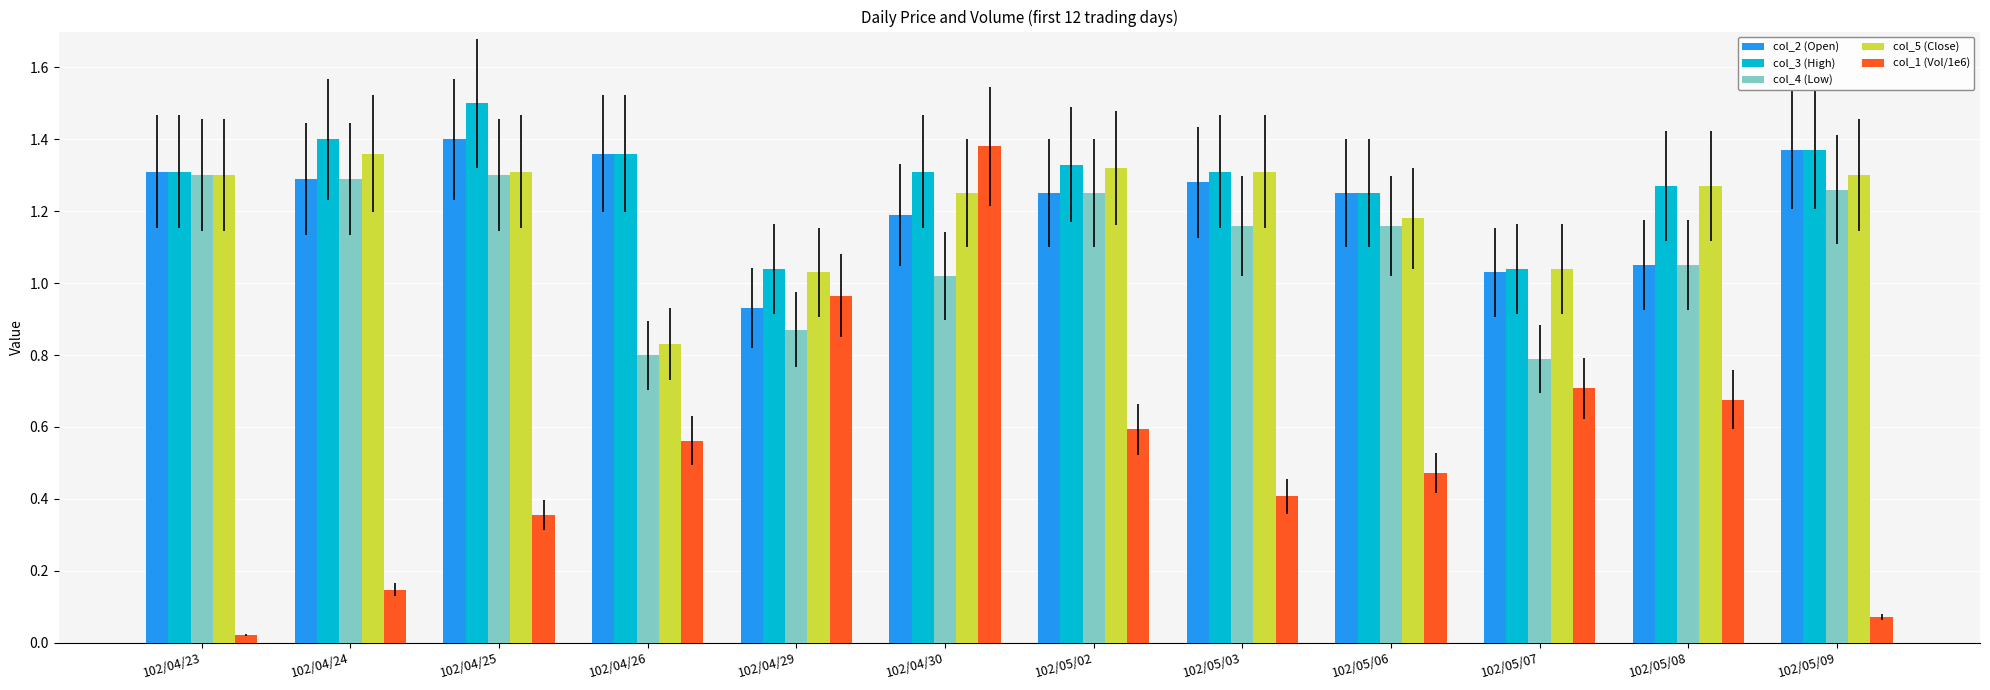

Which series has the largest range (max minus min)?

col_1 (Vol/1e6)